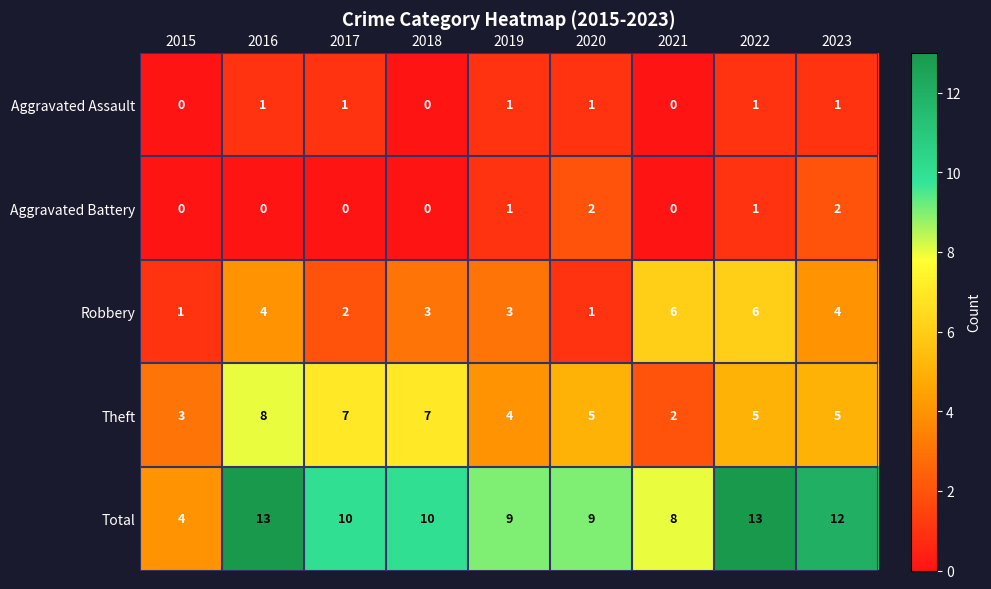

True or false: Robbery has a value of 5 at 2019.

False